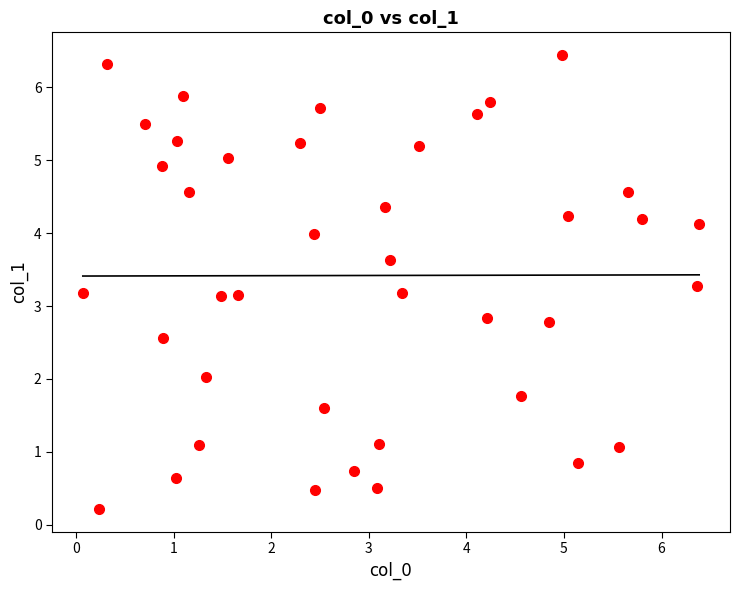

What is the range of X values (max minus min)?

6.3